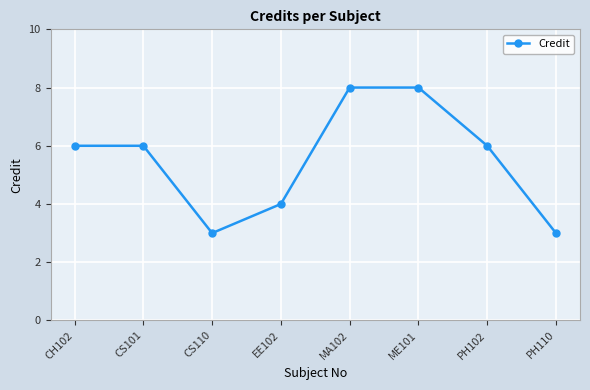

What is the average value?

6